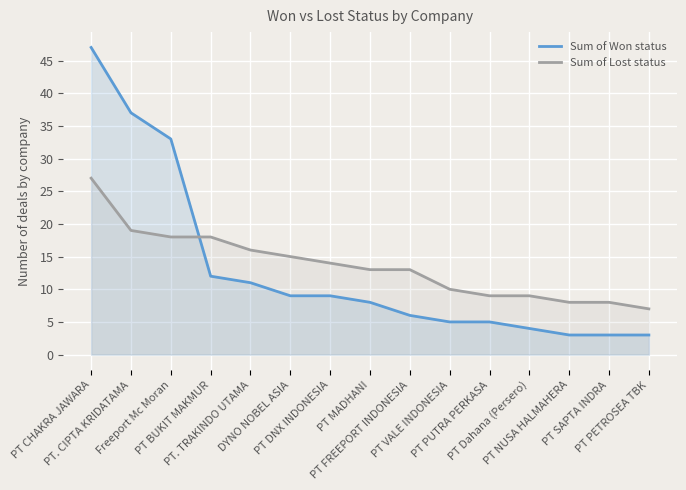

Rank the series at PT PUTRA PERKASA from lowest to highest value.

Sum of Won status, Sum of Lost status